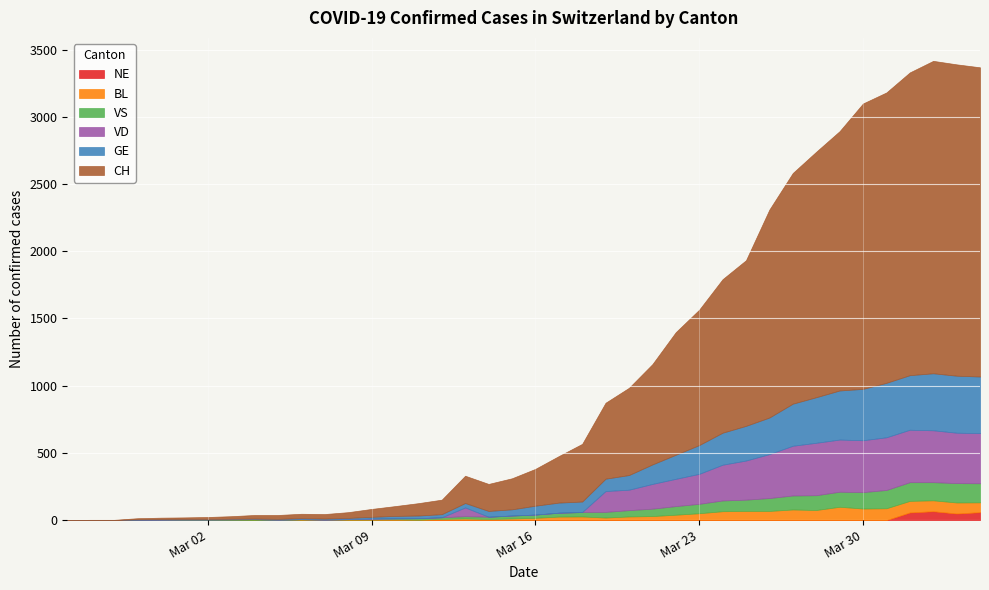

What is the difference between the maximum and minimum values in the BL series?

99